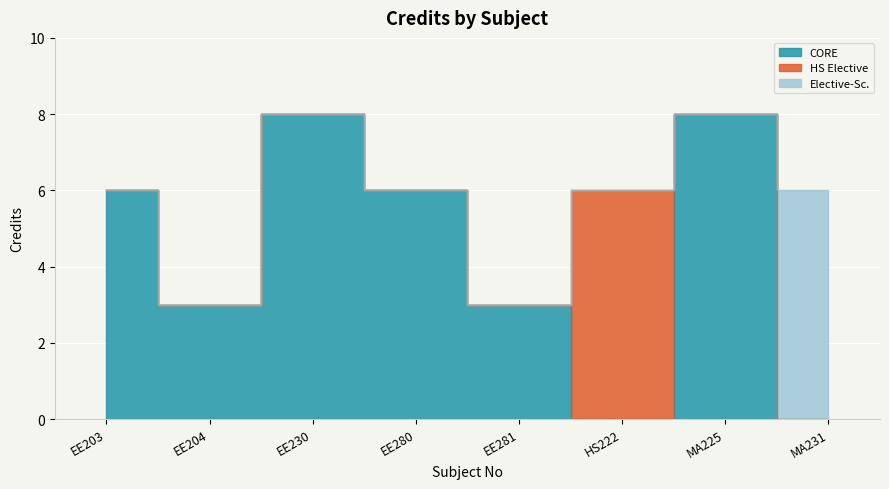

How many data points are above 6?

2